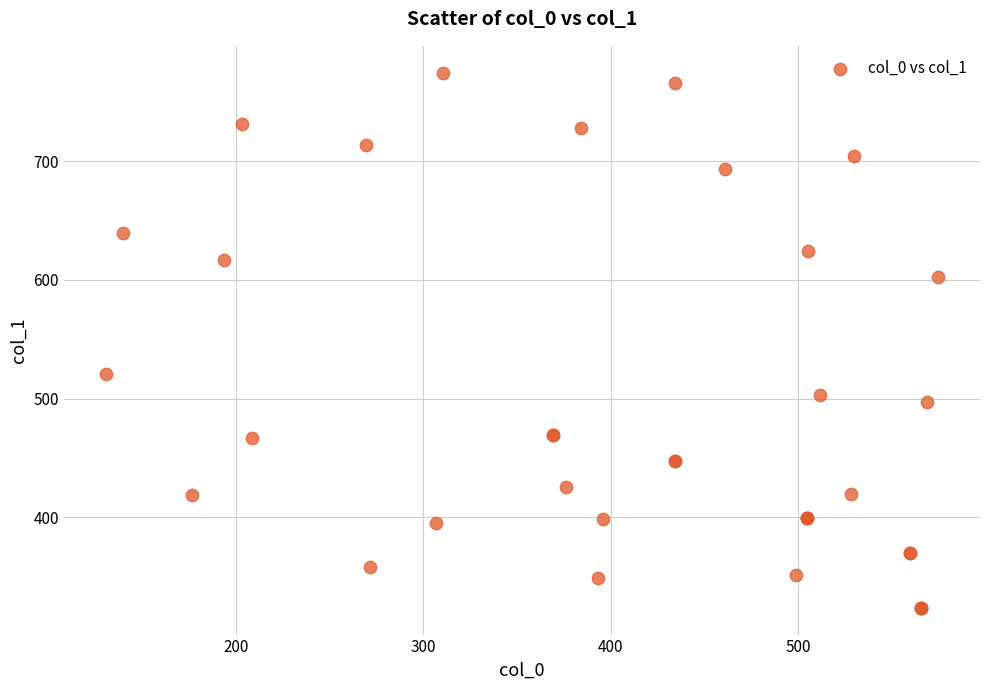

What Y value in the scatter plot is closest to 549?

520.7